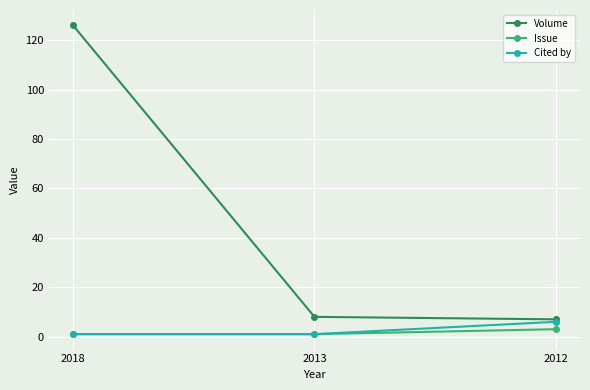

How many lines are shown in the chart?

3